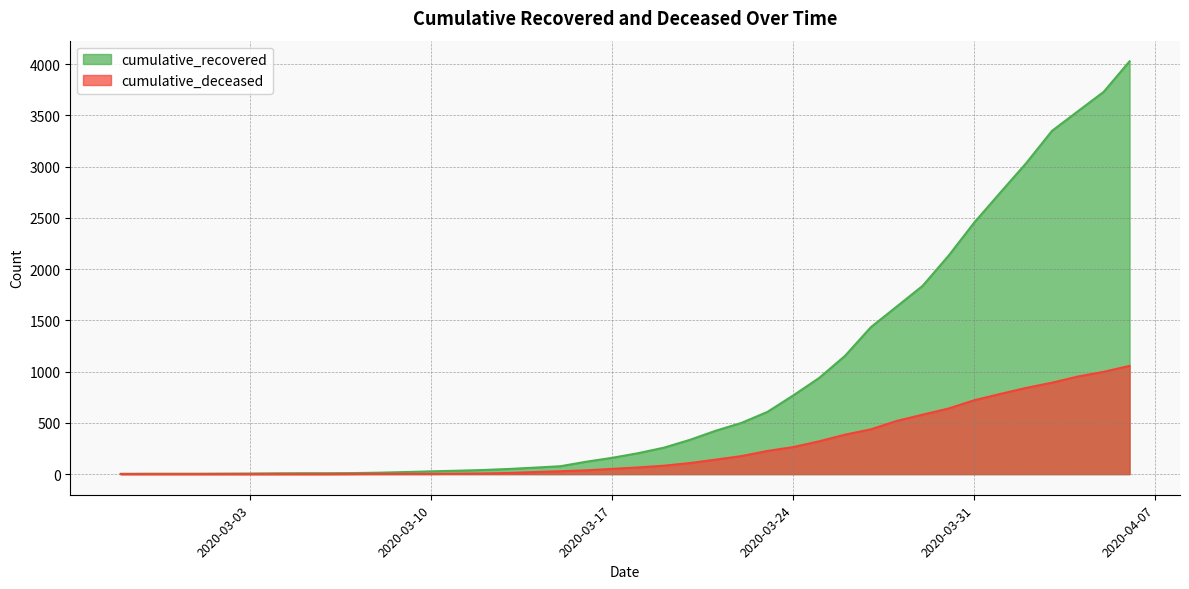

The cumulative_recovered series shows 159 at 2020-03-17. True or false?

True